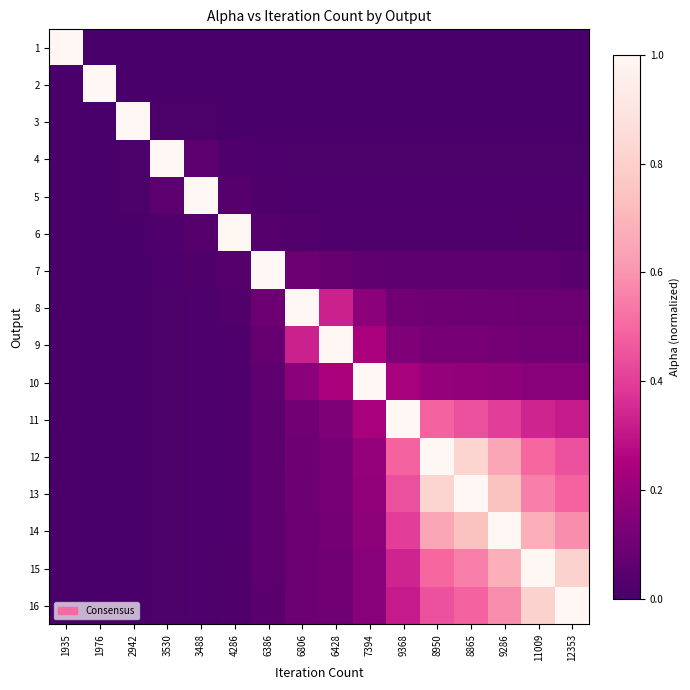

Reading right to left, list all the values displayed in this chart.

1: 12353=0.0	11009=0.0	9286=0.0	8865=0.0	8950=0.0	9368=0.0	7394=0.0	6428=0.0	6806=0.0	6386=0.0	4286=0.0	3488=0.0	3530=0.0	2942=0.0	1976=0.0	1935=1.0
2: 12353=0.0	11009=0.0	9286=0.0	8865=0.0	8950=0.0	9368=0.0	7394=0.0	6428=0.0	6806=0.0	6386=0.0	4286=0.0	3488=0.0	3530=0.0	2942=0.0	1976=1.0	1935=0.0
3: 12353=0.0	11009=0.0	9286=0.0	8865=0.0	8950=0.0	9368=0.0	7394=0.0	6428=0.0	6806=0.0	6386=0.0	4286=0.0	3488=0.0	3530=0.0	2942=1.0	1976=0.0	1935=0.0
4: 12353=0.0	11009=0.0	9286=0.0	8865=0.0	8950=0.0	9368=0.0	7394=0.0	6428=0.0	6806=0.0	6386=0.0	4286=0.0	3488=0.0	3530=1.0	2942=0.0	1976=0.0	1935=0.0
5: 12353=0.0	11009=0.0	9286=0.0	8865=0.0	8950=0.0	9368=0.0	7394=0.0	6428=0.0	6806=0.0	6386=0.0	4286=0.0	3488=1.0	3530=0.0	2942=0.0	1976=0.0	1935=0.0
6: 12353=0.0	11009=0.0	9286=0.0	8865=0.0	8950=0.0	9368=0.0	7394=0.0	6428=0.0	6806=0.0	6386=0.0	4286=1.0	3488=0.0	3530=0.0	2942=0.0	1976=0.0	1935=0.0
7: 12353=0.0	11009=0.0	9286=0.0	8865=0.0	8950=0.0	9368=0.1	7394=0.1	6428=0.1	6806=0.1	6386=1.0	4286=0.0	3488=0.0	3530=0.0	2942=0.0	1976=0.0	1935=0.0
8: 12353=0.1	11009=0.1	9286=0.1	8865=0.1	8950=0.1	9368=0.1	7394=0.2	6428=0.3	6806=1.0	6386=0.1	4286=0.0	3488=0.0	3530=0.0	2942=0.0	1976=0.0	1935=0.0
9: 12353=0.1	11009=0.1	9286=0.1	8865=0.1	8950=0.1	9368=0.1	7394=0.2	6428=1.0	6806=0.3	6386=0.1	4286=0.0	3488=0.0	3530=0.0	2942=0.0	1976=0.0	1935=0.0
10: 12353=0.2	11009=0.2	9286=0.2	8865=0.2	8950=0.2	9368=0.2	7394=1.0	6428=0.2	6806=0.2	6386=0.1	4286=0.0	3488=0.0	3530=0.0	2942=0.0	1976=0.0	1935=0.0
11: 12353=0.3	11009=0.3	9286=0.4	8865=0.4	8950=0.5	9368=1.0	7394=0.2	6428=0.1	6806=0.1	6386=0.1	4286=0.0	3488=0.0	3530=0.0	2942=0.0	1976=0.0	1935=0.0
12: 12353=0.4	11009=0.5	9286=0.7	8865=0.8	8950=1.0	9368=0.5	7394=0.2	6428=0.1	6806=0.1	6386=0.0	4286=0.0	3488=0.0	3530=0.0	2942=0.0	1976=0.0	1935=0.0
13: 12353=0.5	11009=0.6	9286=0.7	8865=1.0	8950=0.8	9368=0.4	7394=0.2	6428=0.1	6806=0.1	6386=0.0	4286=0.0	3488=0.0	3530=0.0	2942=0.0	1976=0.0	1935=0.0
14: 12353=0.6	11009=0.7	9286=1.0	8865=0.7	8950=0.7	9368=0.4	7394=0.2	6428=0.1	6806=0.1	6386=0.0	4286=0.0	3488=0.0	3530=0.0	2942=0.0	1976=0.0	1935=0.0
15: 12353=0.8	11009=1.0	9286=0.7	8865=0.6	8950=0.5	9368=0.3	7394=0.2	6428=0.1	6806=0.1	6386=0.0	4286=0.0	3488=0.0	3530=0.0	2942=0.0	1976=0.0	1935=0.0
16: 12353=1.0	11009=0.8	9286=0.6	8865=0.5	8950=0.4	9368=0.3	7394=0.2	6428=0.1	6806=0.1	6386=0.0	4286=0.0	3488=0.0	3530=0.0	2942=0.0	1976=0.0	1935=0.0